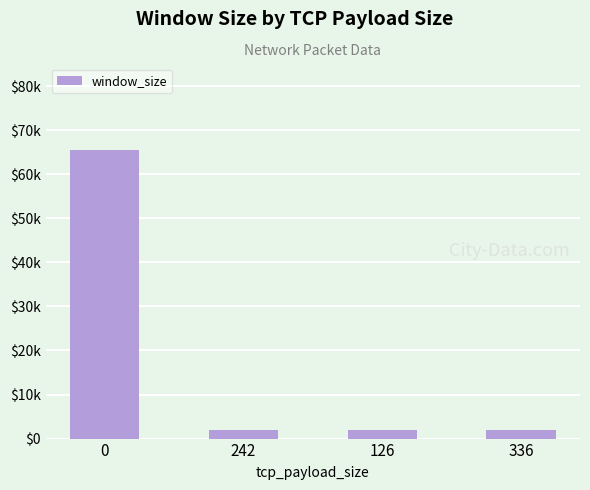

What is the sum of the values at 126 and 0?

67583